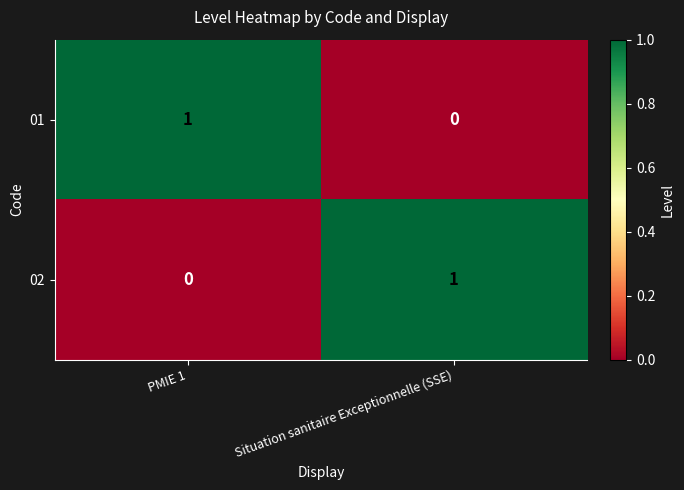

What is the difference between the highest and lowest values at Situation sanitaire Exceptionnelle (SSE)?

1